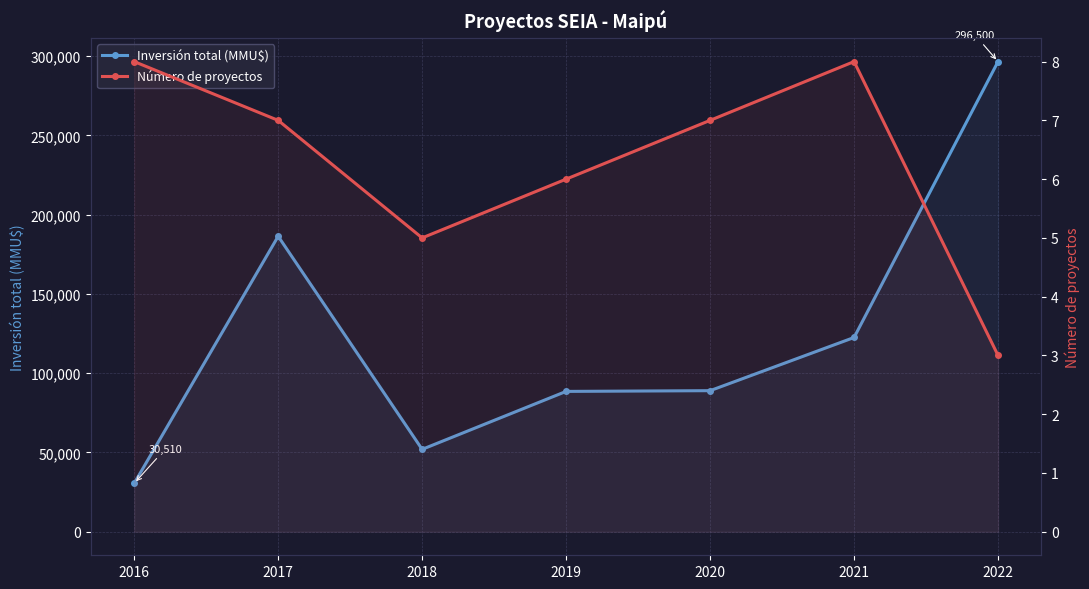

Which series has the largest total across all categories?

Inversión total (MMU$)